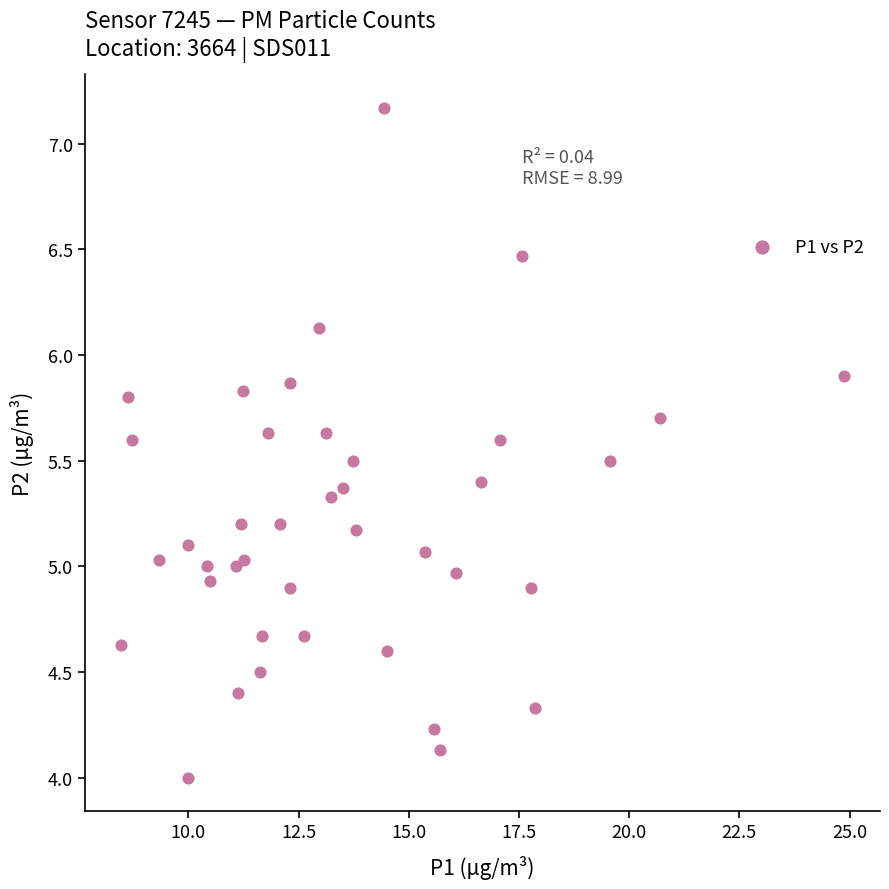

What is the range of Y values (max minus min)?

3.2